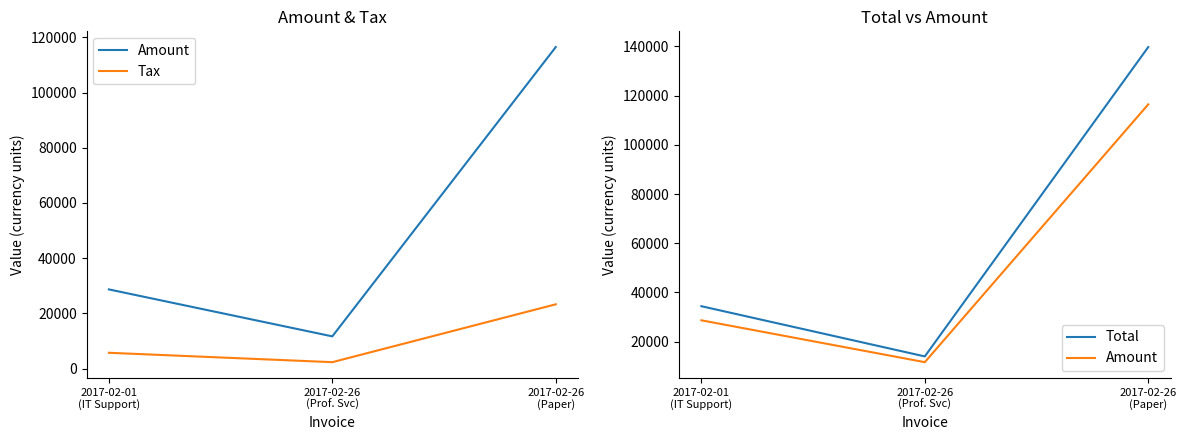

List the series in order of their overall mean, highest first.

Total, Amount, Tax